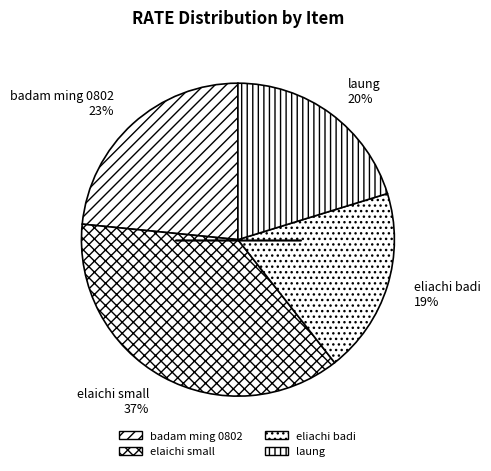

Approximately how many times larger is the value at eliachi badi compared to laung?

0.9